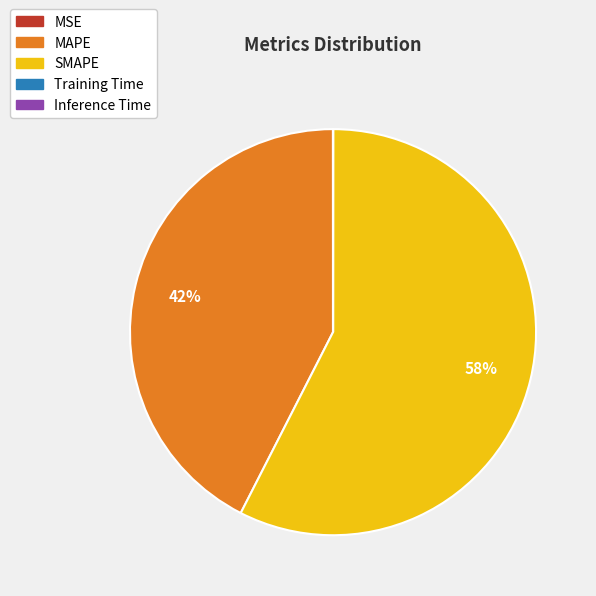

Is there a majority slice in this chart?

Yes